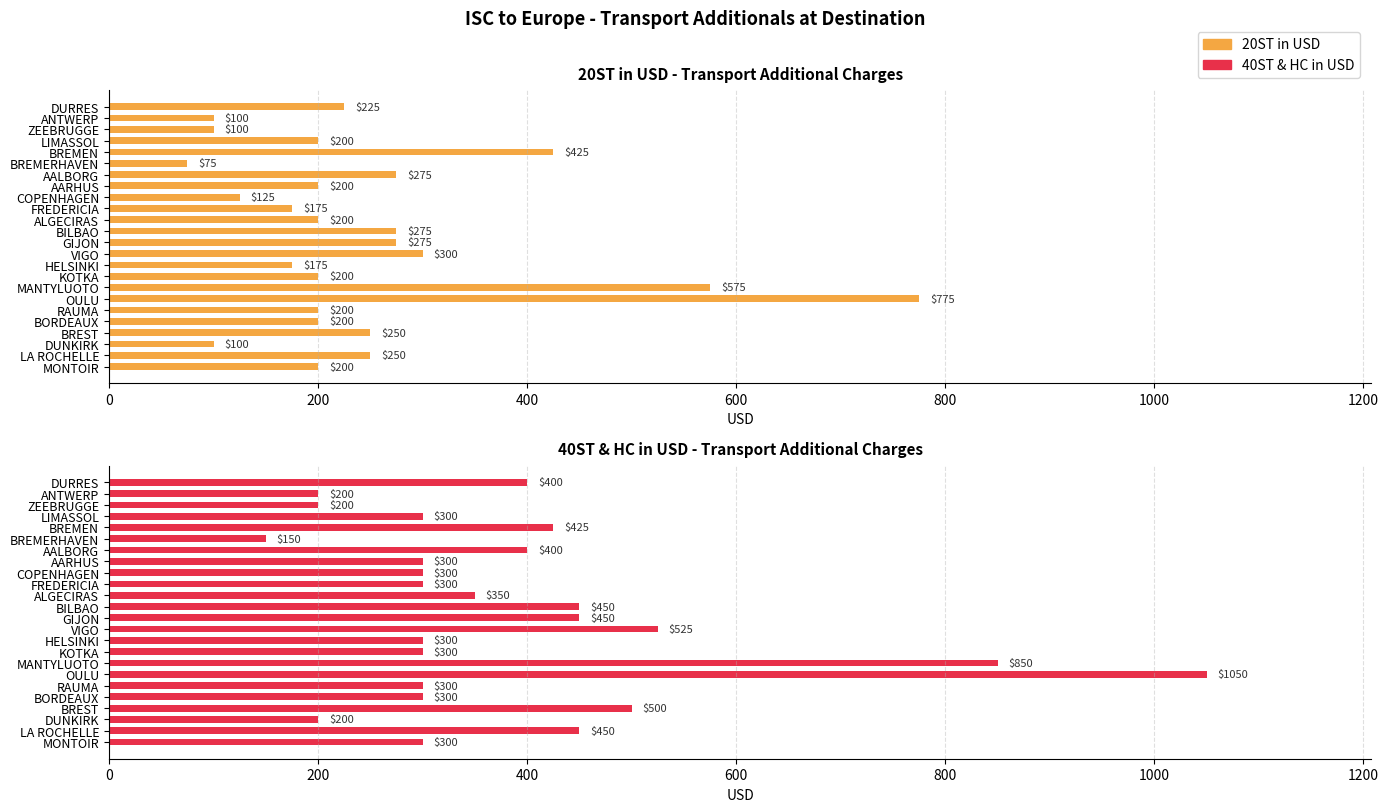

Between BILBAO and GIJON, which series saw the biggest shift?

20ST in USD